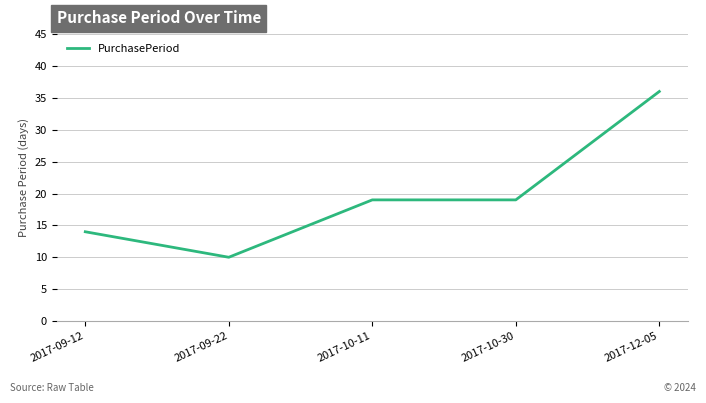

The value at 2017-09-12 is 4. True or false?

False